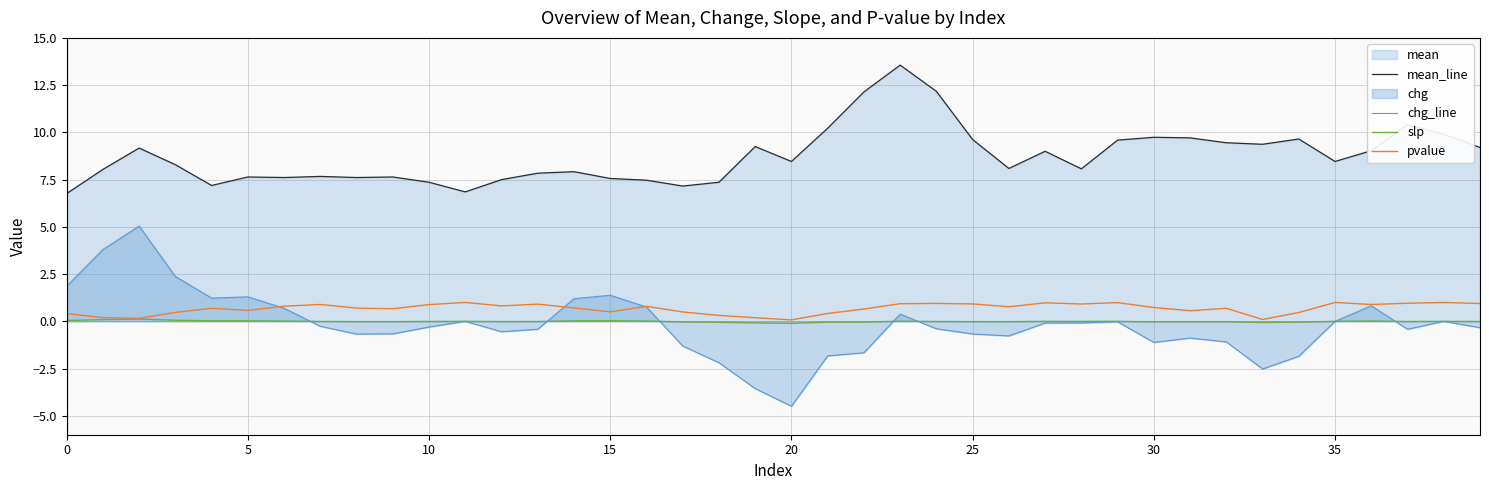

Which series has the largest total across all categories?

mean_line